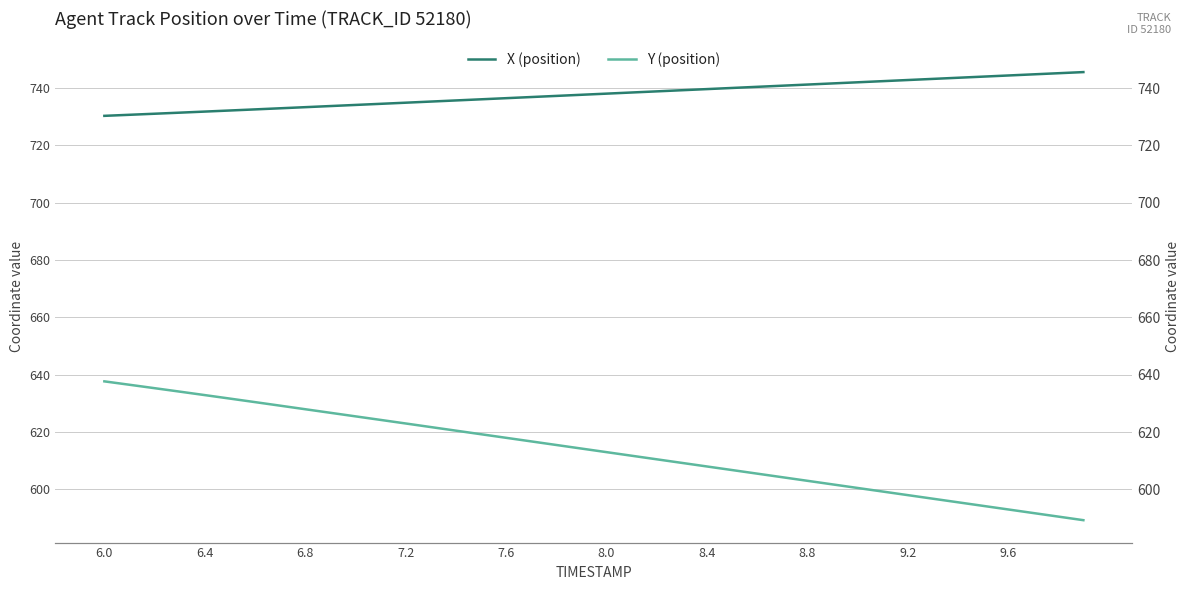

Count the number of categories in the chart.

40